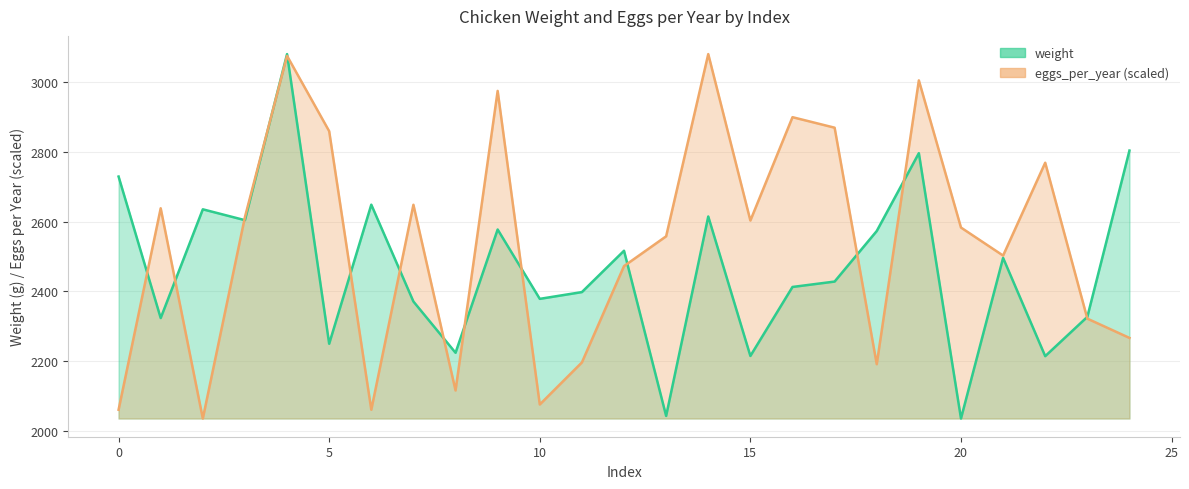

What is the difference between the highest and lowest values at 8?

108.0